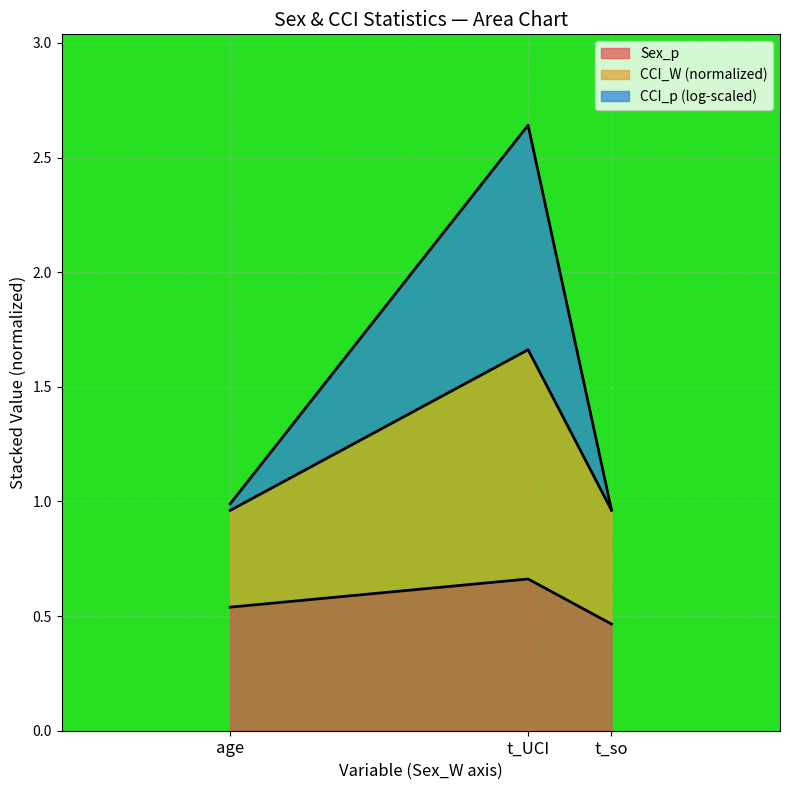

How many lines are shown in the chart?

3